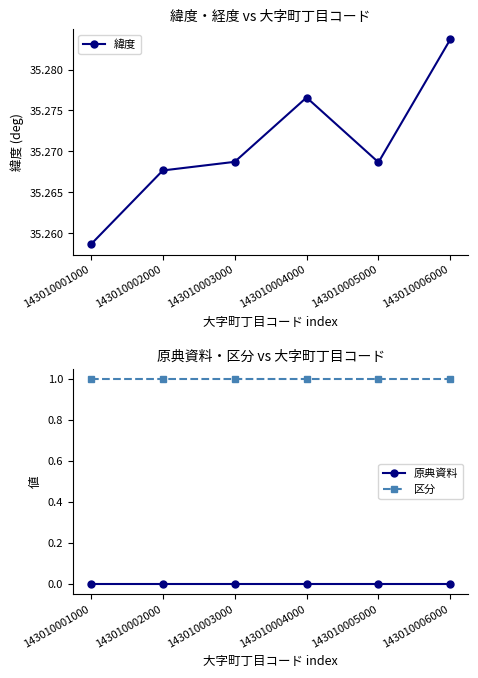

What is the spread (max minus min) of values at 143010002000?

35.3